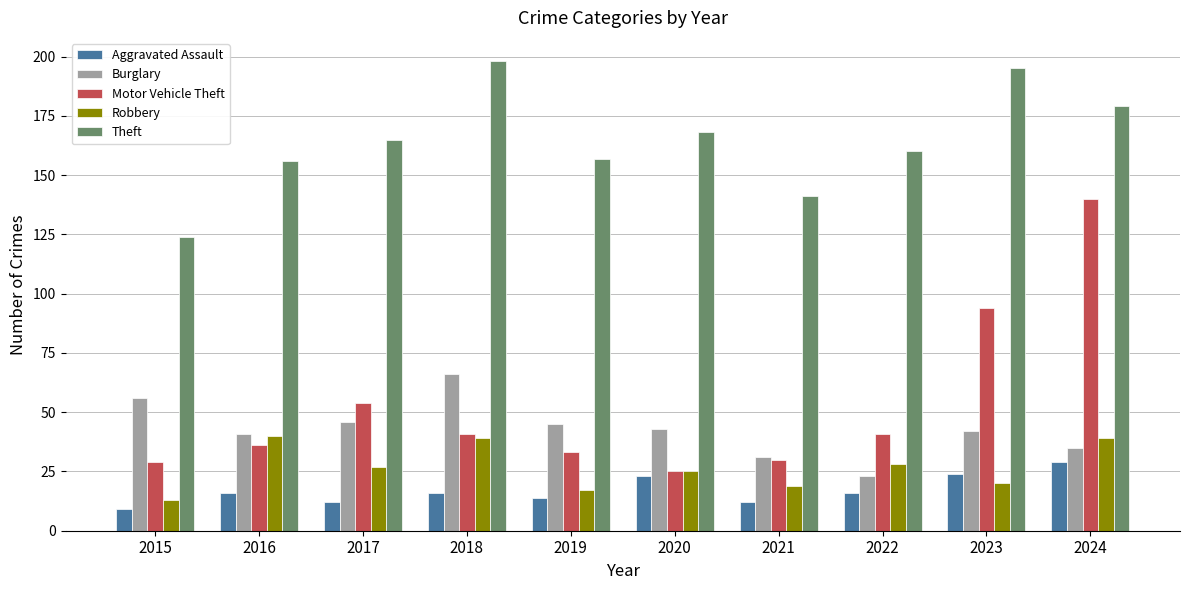

List the series in order of their peak value, highest first.

Theft, Motor Vehicle Theft, Burglary, Robbery, Aggravated Assault